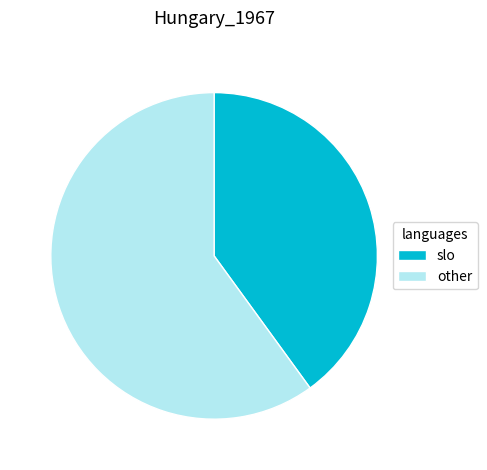

How many segments does this pie chart have?

2